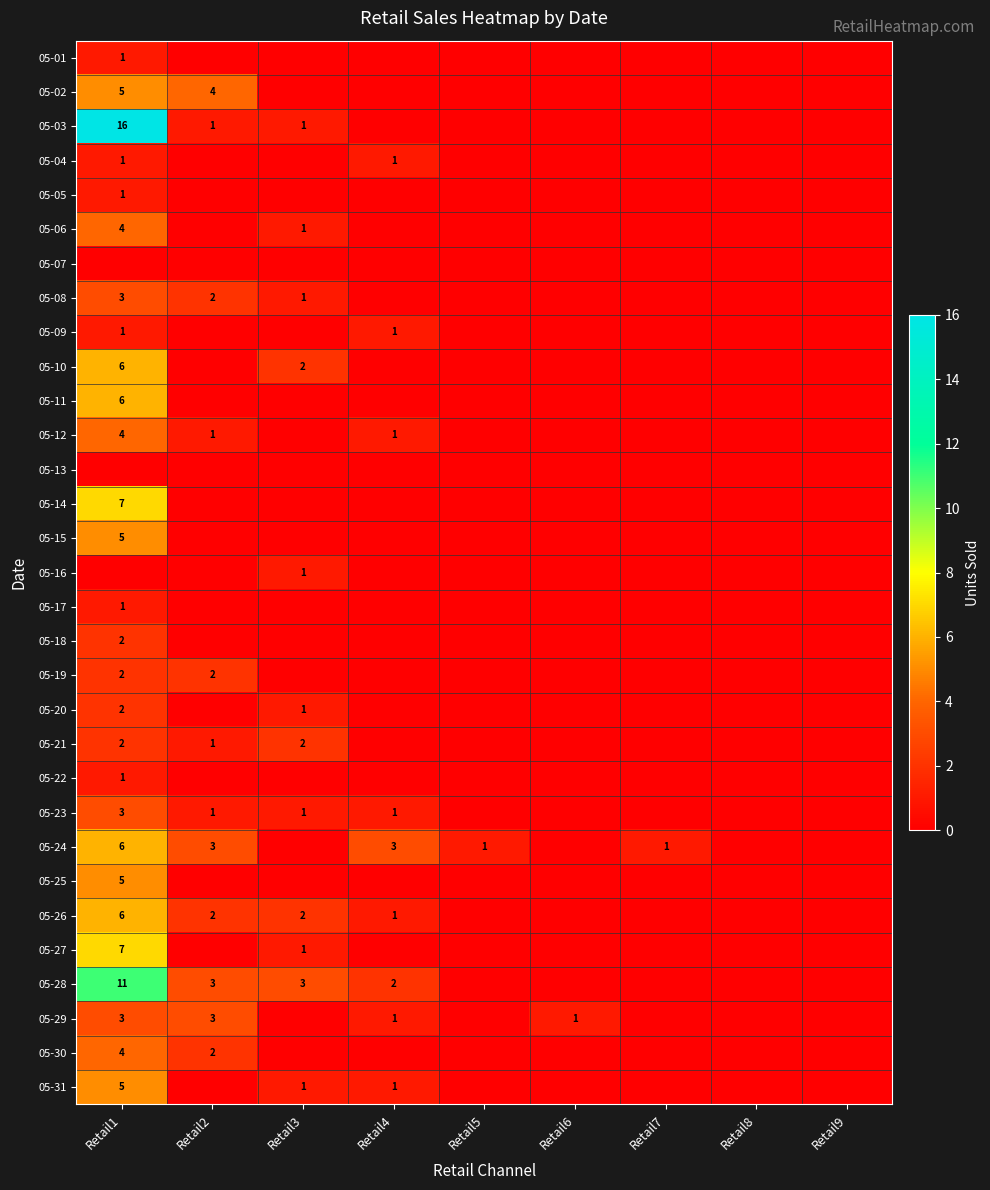

True or false: 05-30 has a value of 2 at Retail1.

False